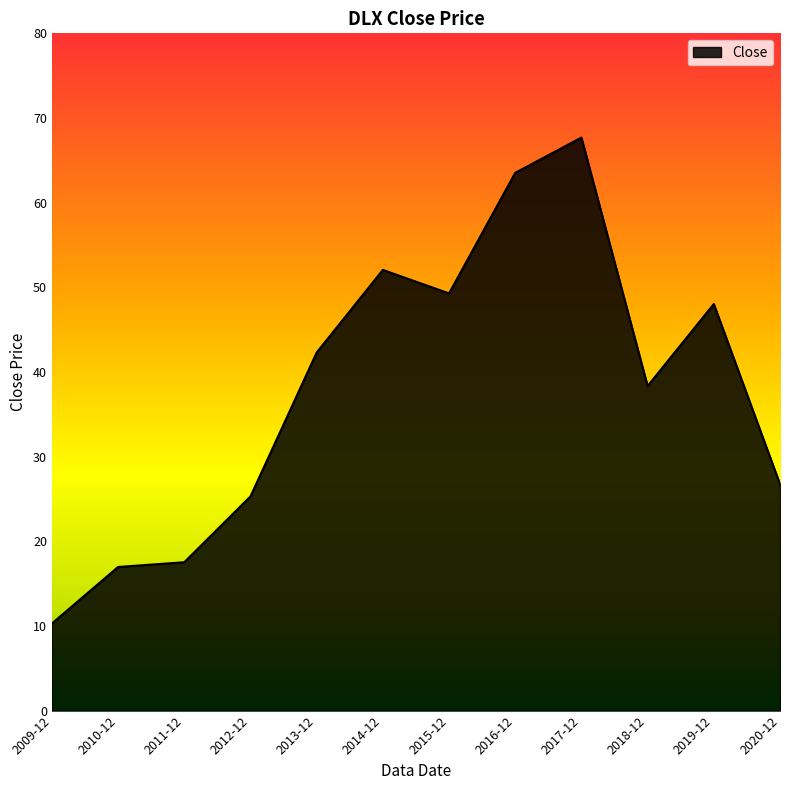

What is the difference between the second highest and second lowest values?

46.6